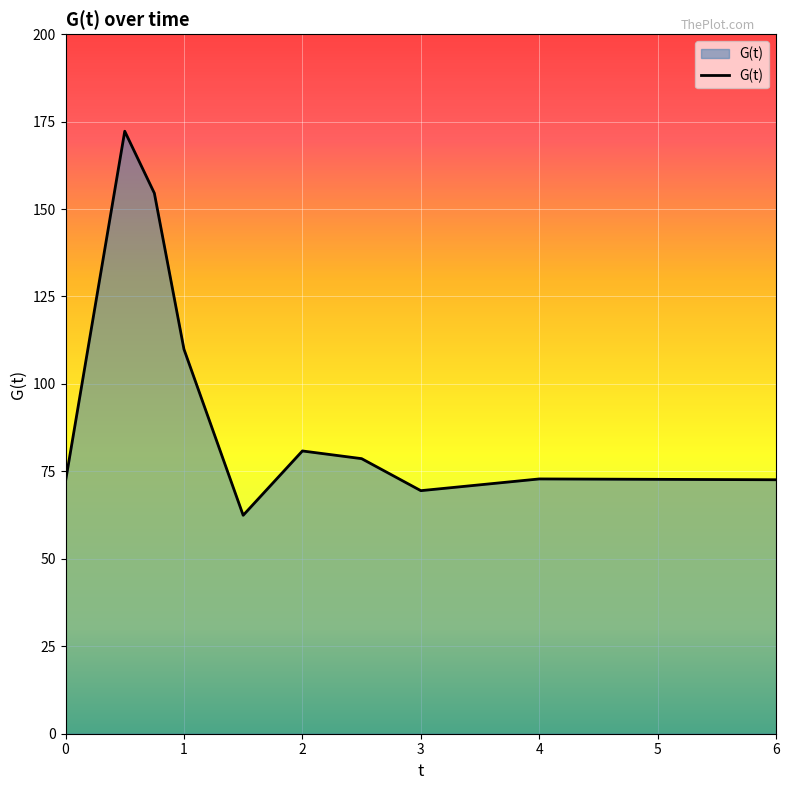

What is the greatest value displayed?

172.2